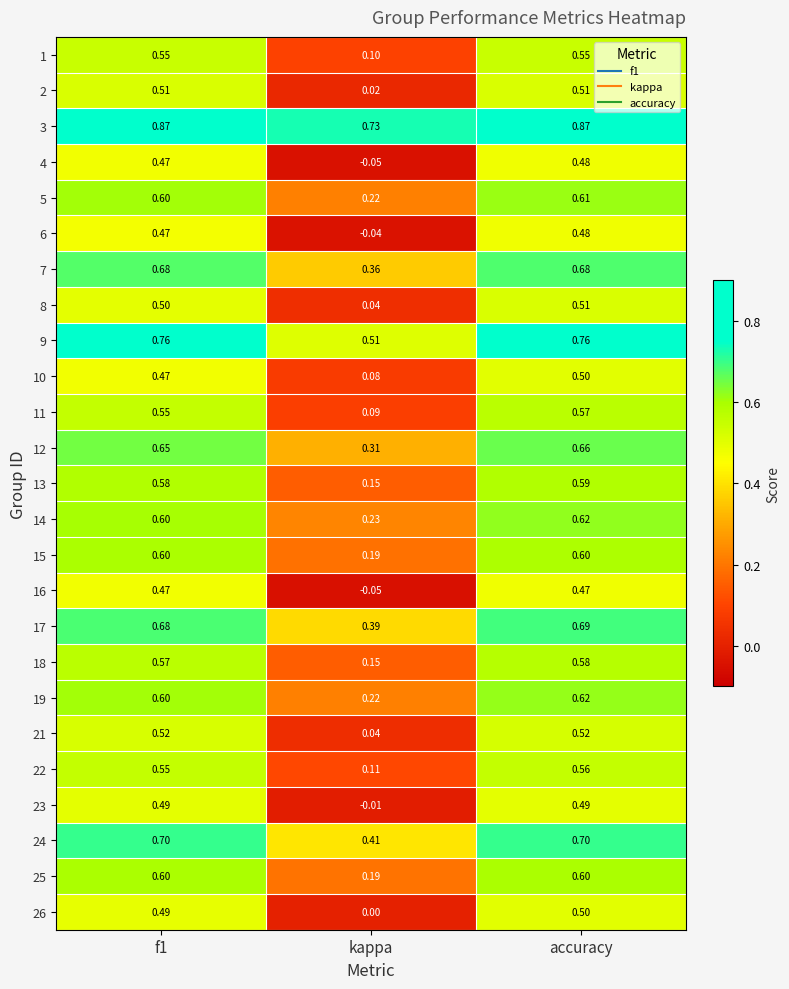

At which category is the sum across all series the highest?

accuracy